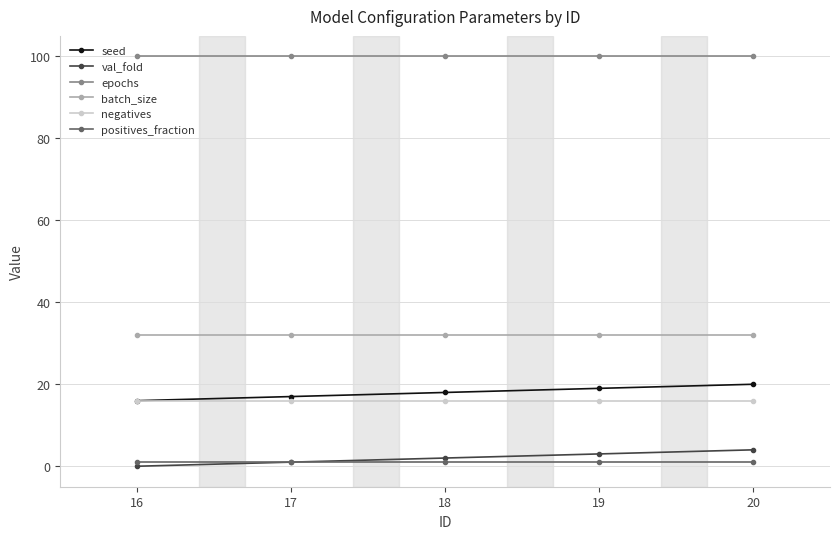

True or false: negatives and batch_size intersect in this chart.

False